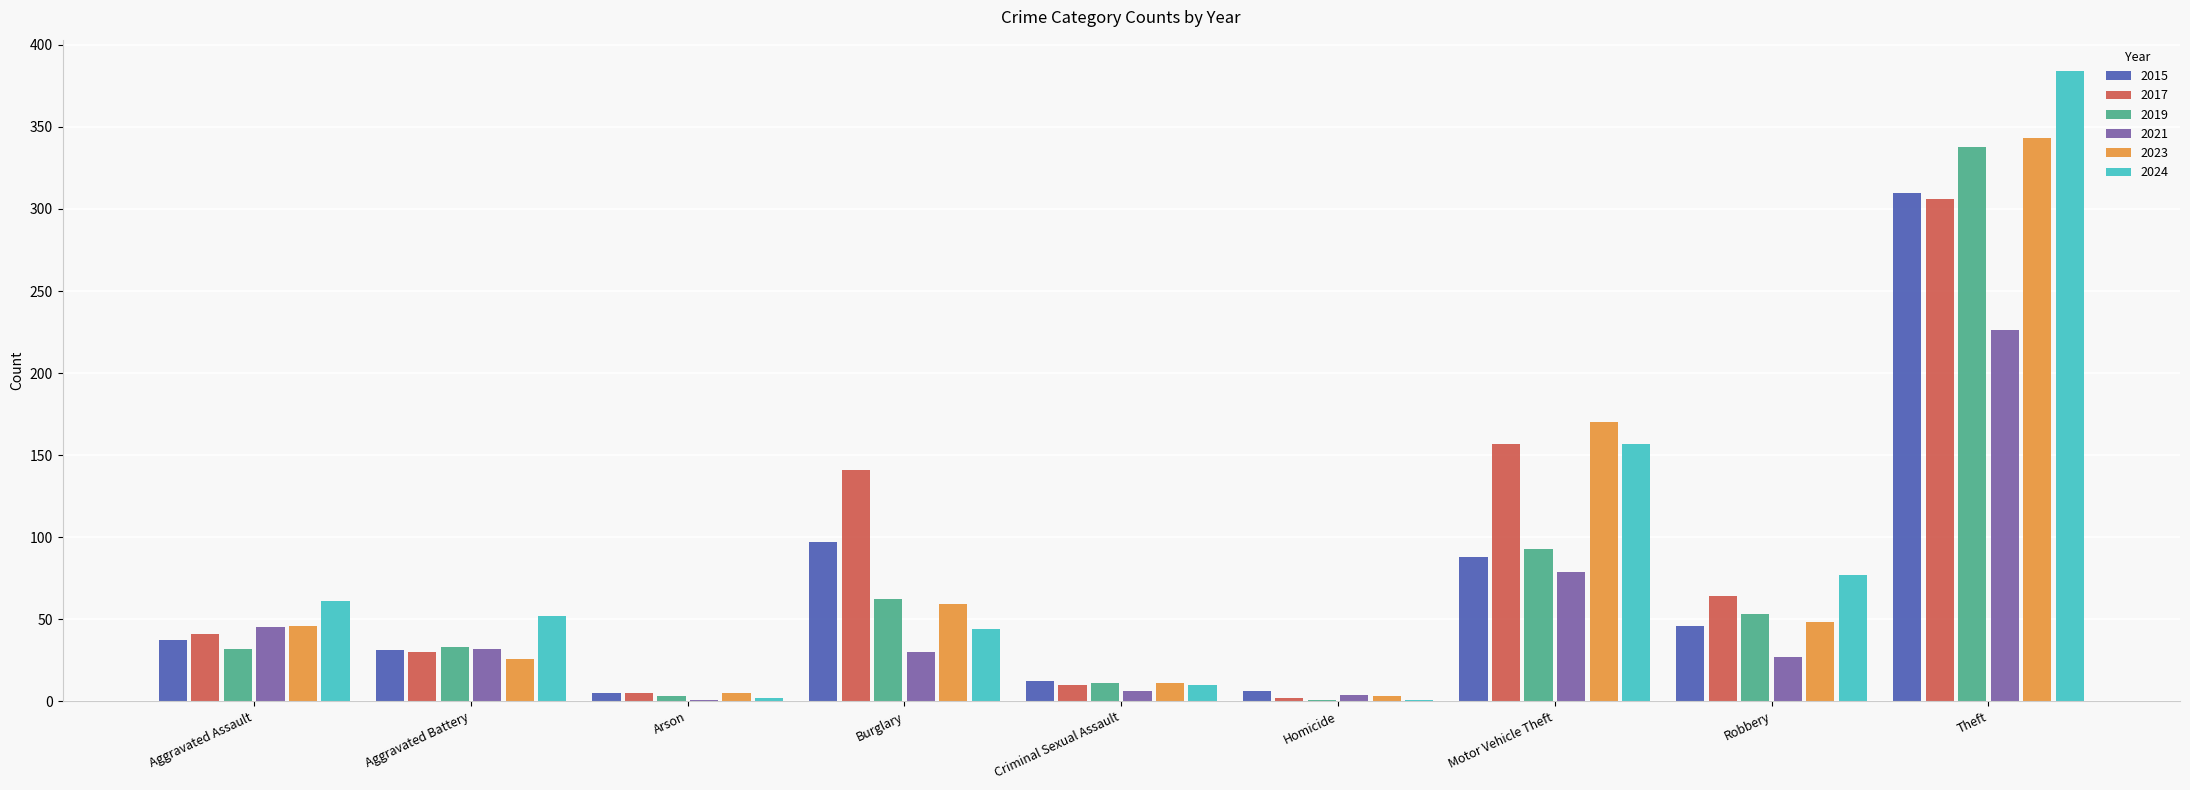

What is the sum of all 2015 values?

632